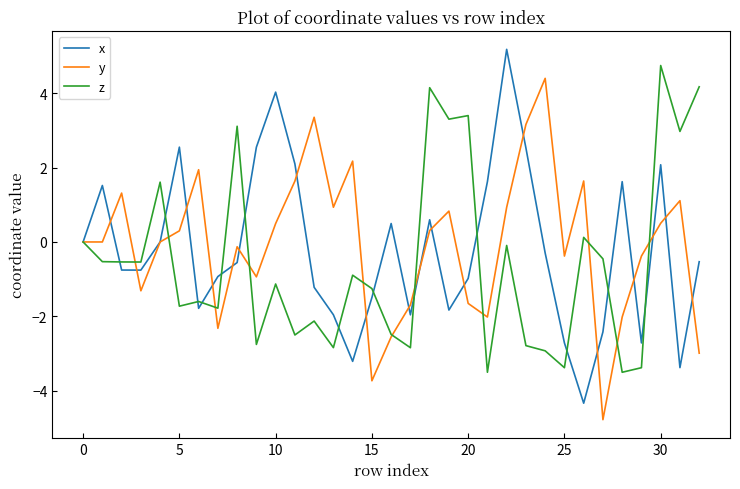

List the series in order of their peak value, lowest first.

y, z, x